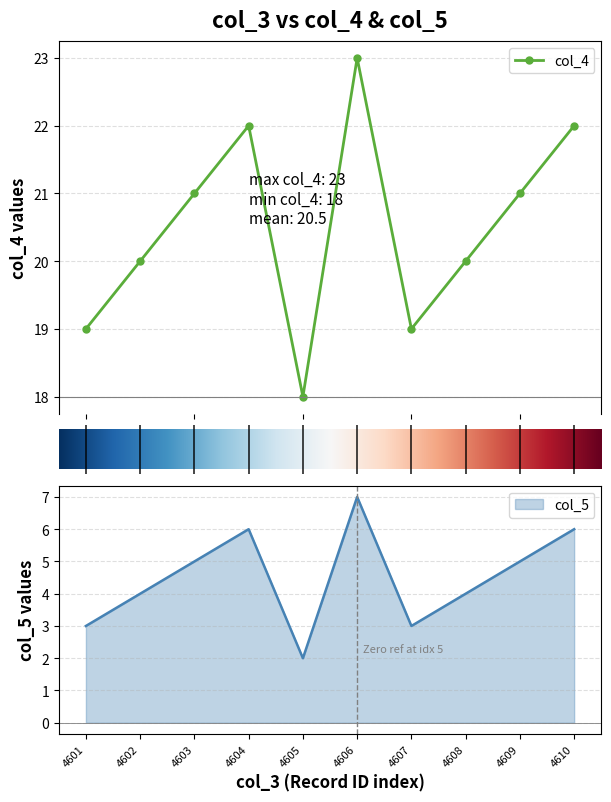

In col_4, how many points are lower than both neighbors (excluding endpoints)?

2